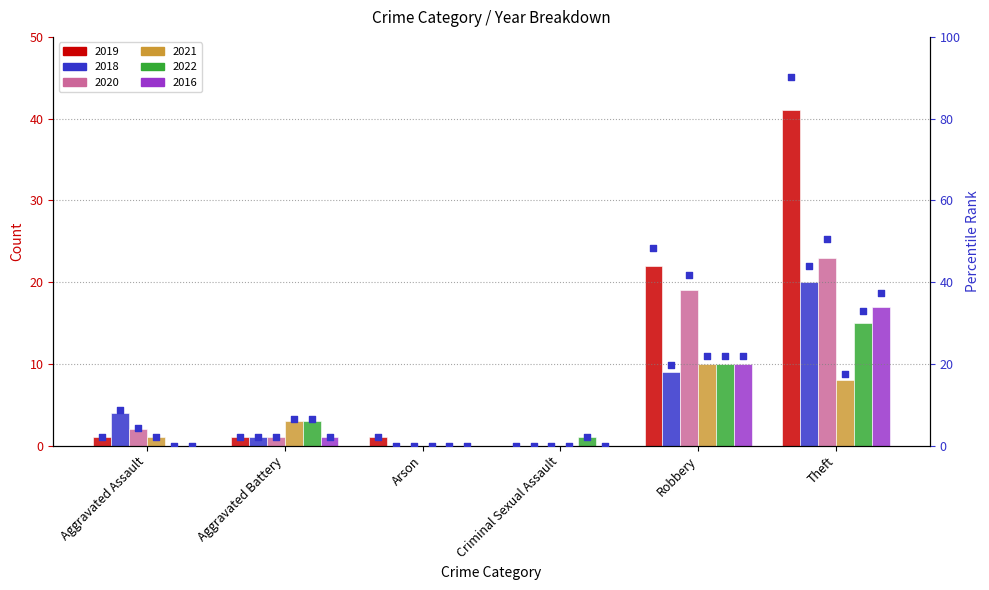

Which series has the largest total across all categories?

2019 pct